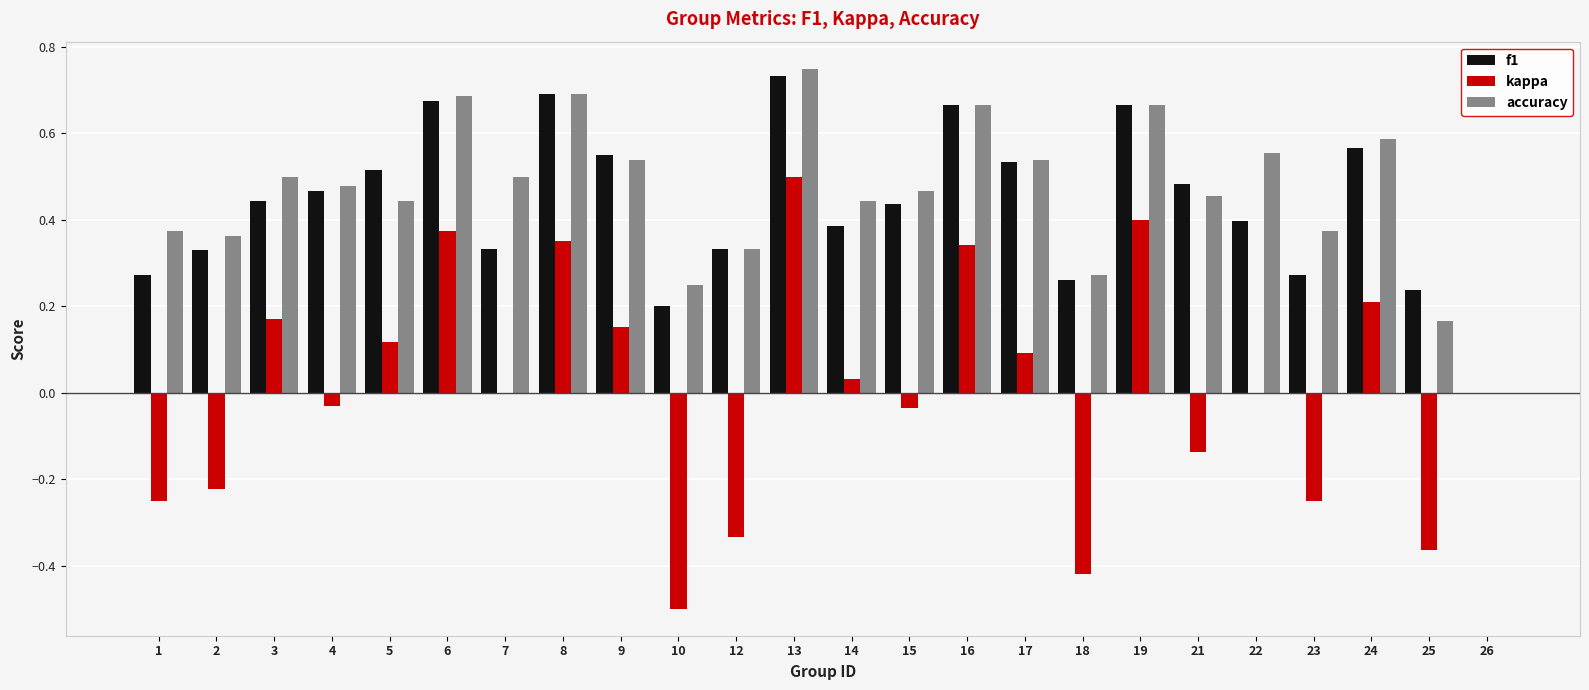

Which series changed the most between 9 and 21?

kappa